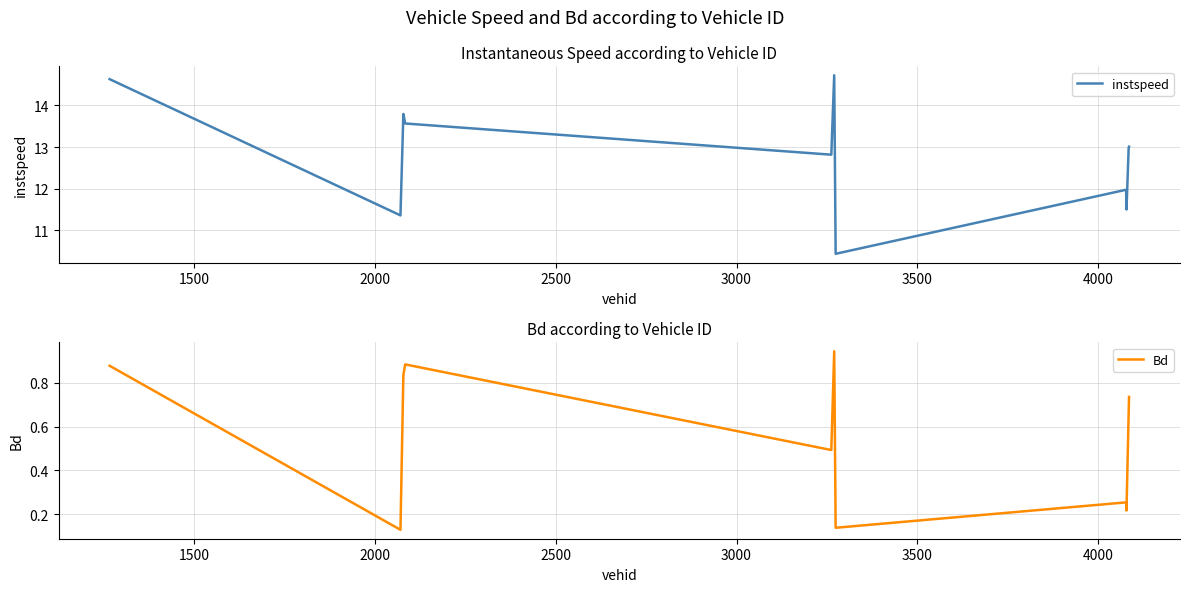

What is the minimum value for instspeed?

10.4